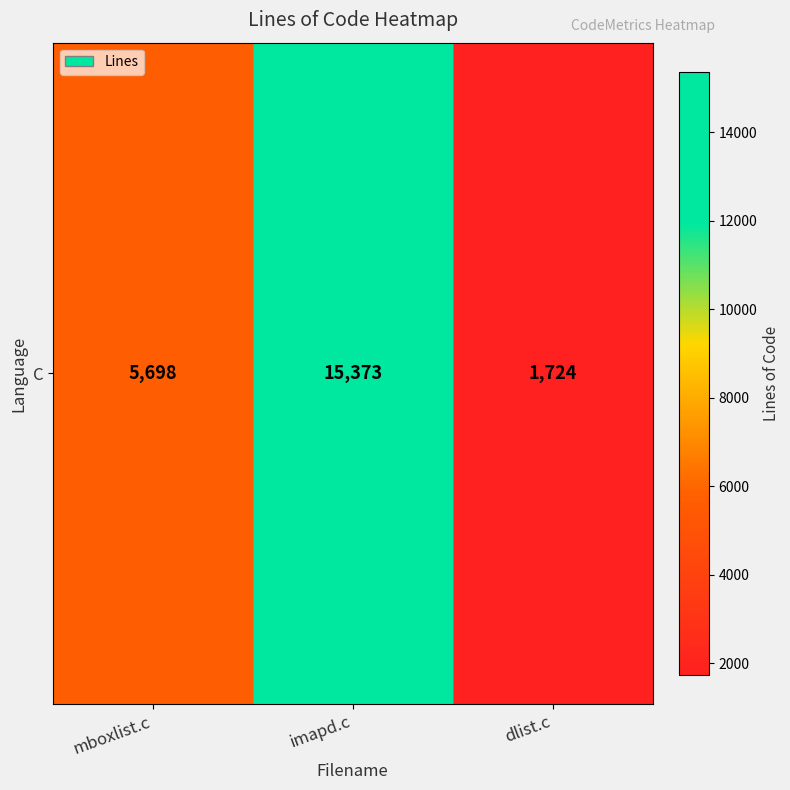

How many data points does each series have?

3